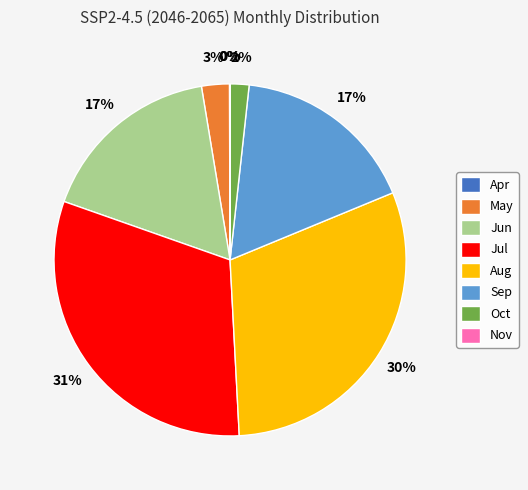

Combined, do Oct and Jun account for over 50%?

No